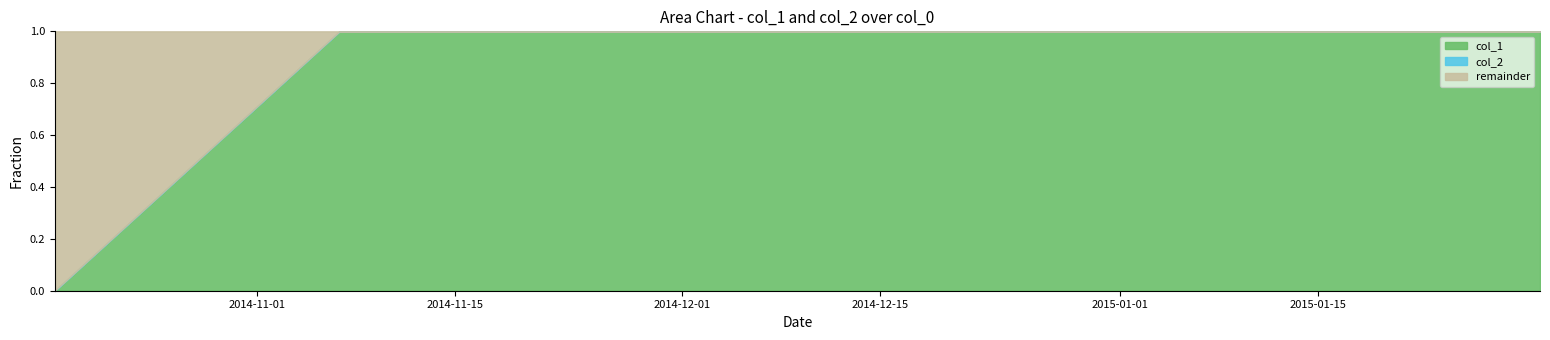

True or false: col_2 has a value of 0 at 1422635412.

True